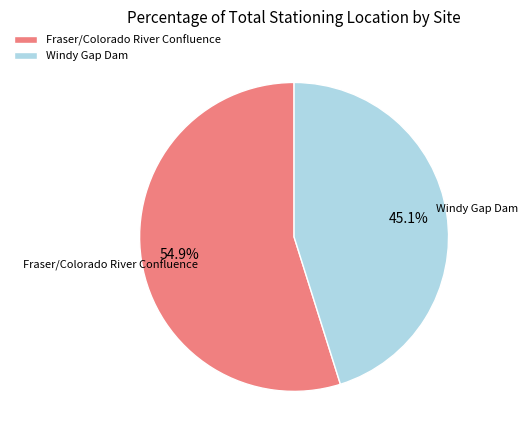

What is the largest slice in the pie chart?

Fraser/Colorado River Confluence